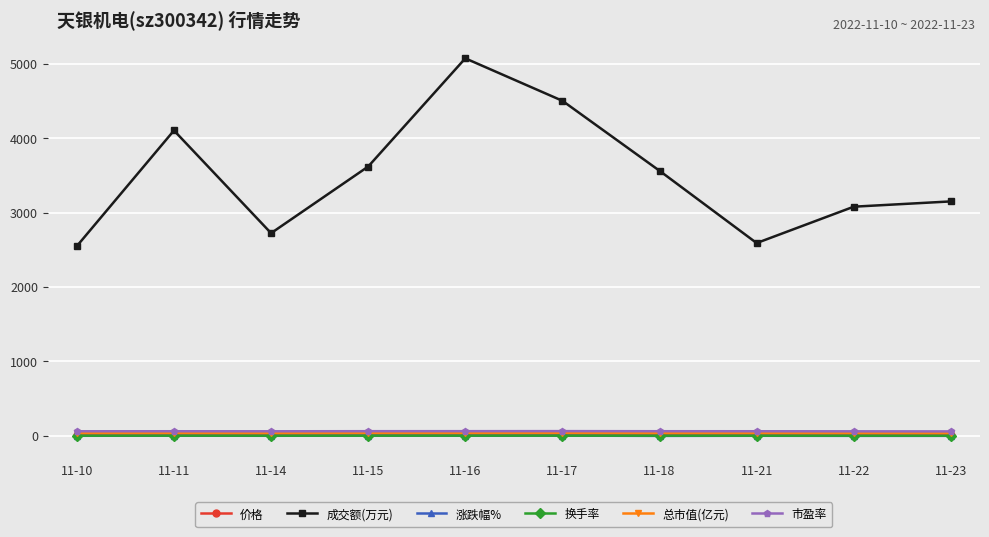

What is the difference between the second highest and minimum values in the 换手率 series?

0.5